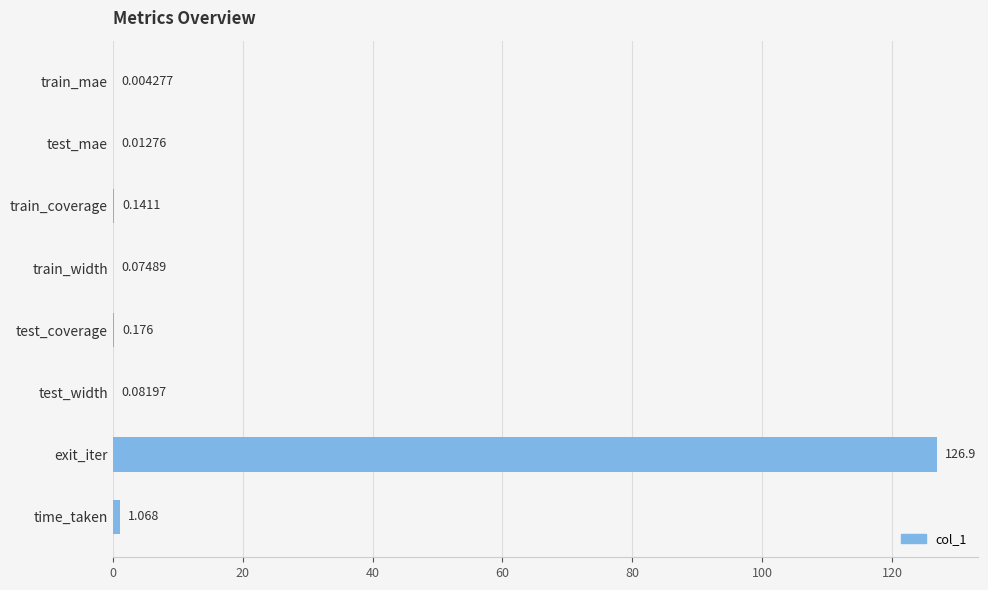

Which has a higher value, train_mae or train_coverage?

train_coverage